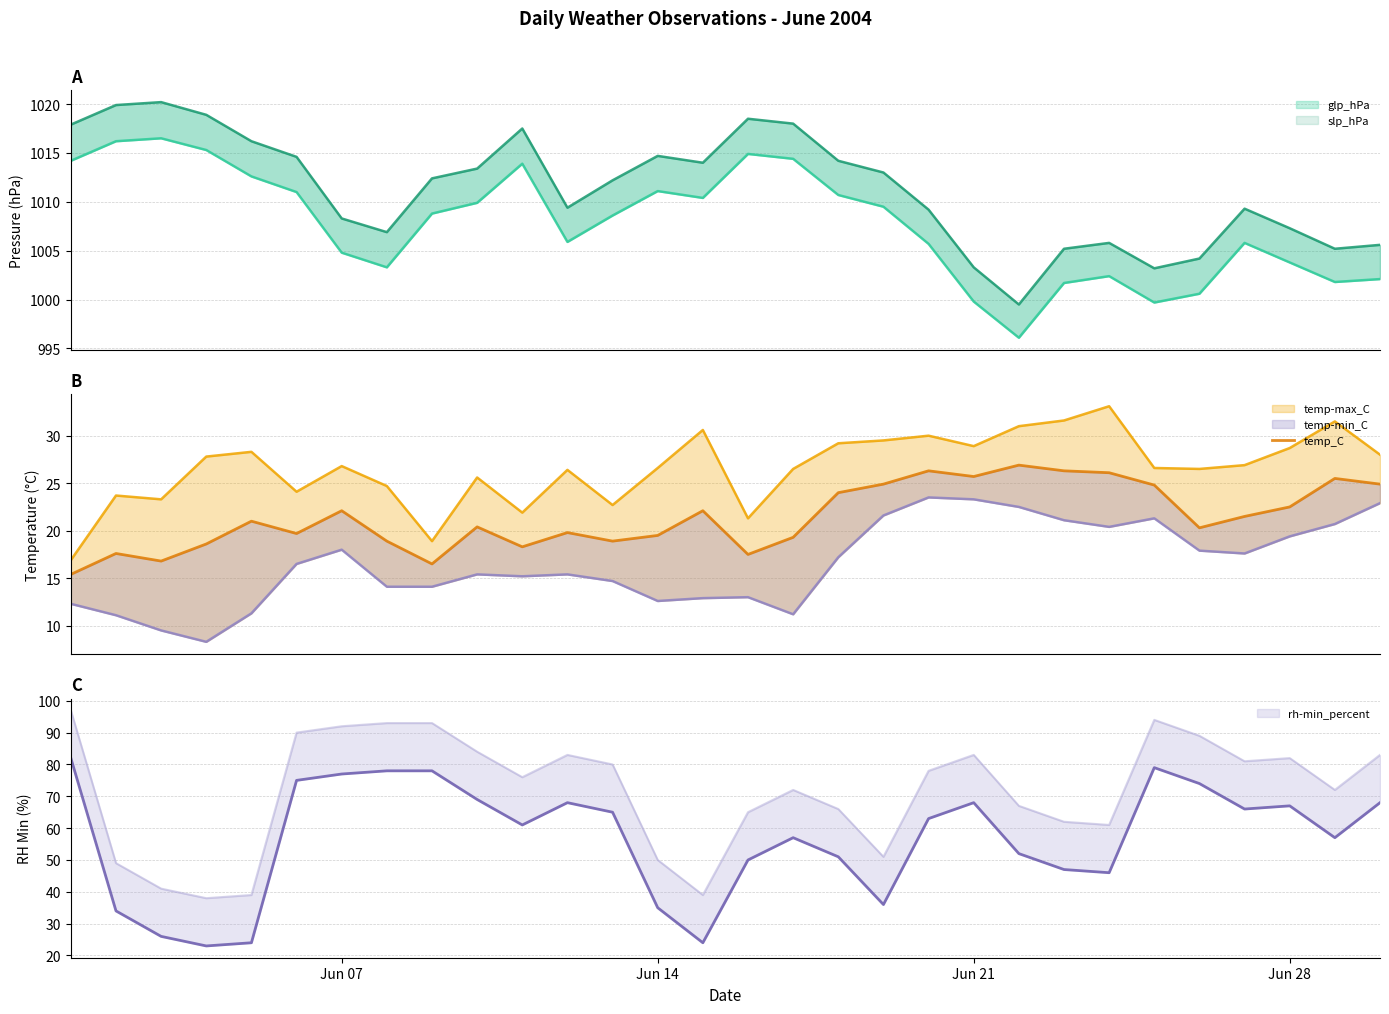

The value at Jun 21 is 35.1. True or false?

False